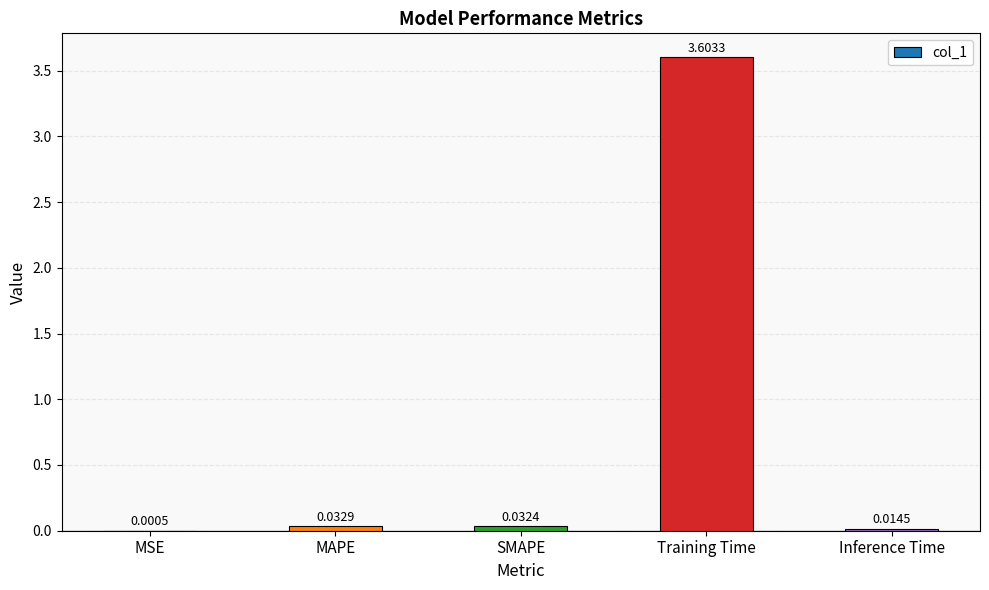

Where is the data nearest to the value 1?

MAPE